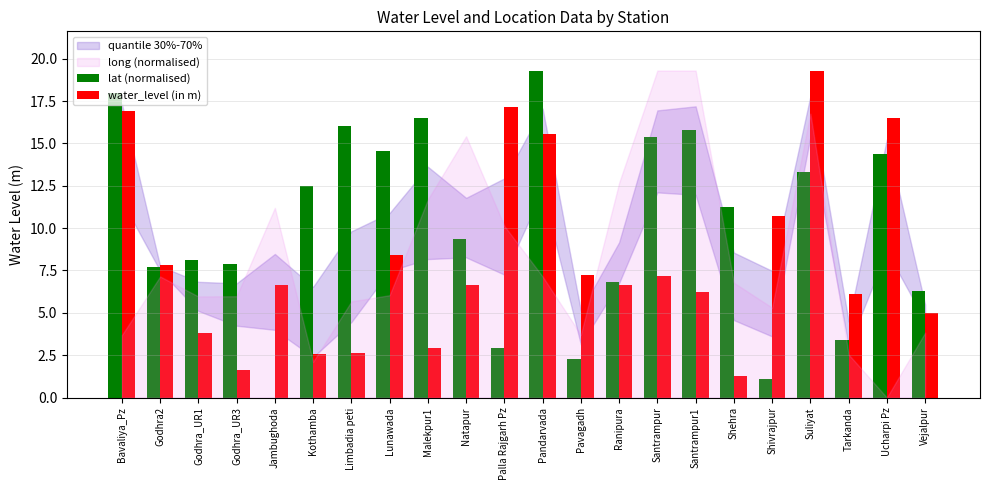

What is the sum of all water_level (in m) values?

179.0